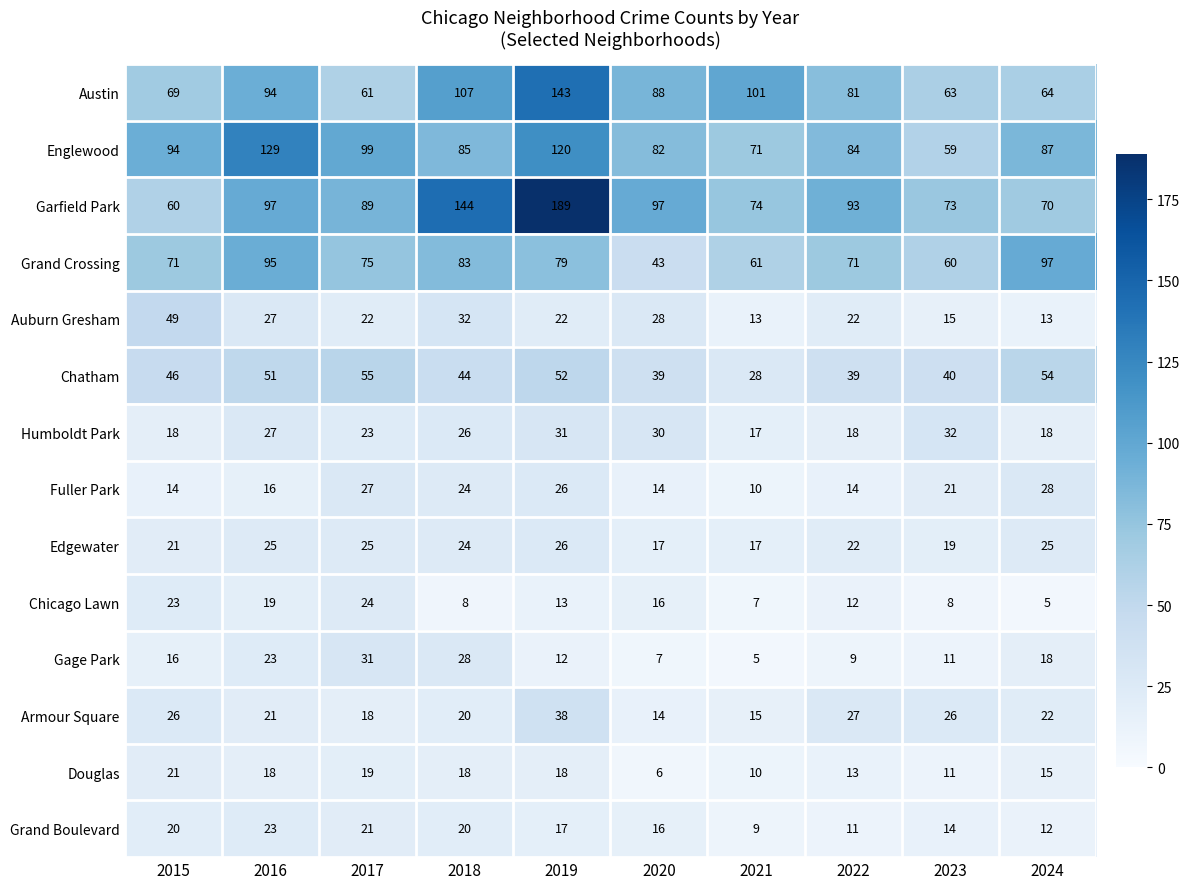

What is the smallest value displayed?

5